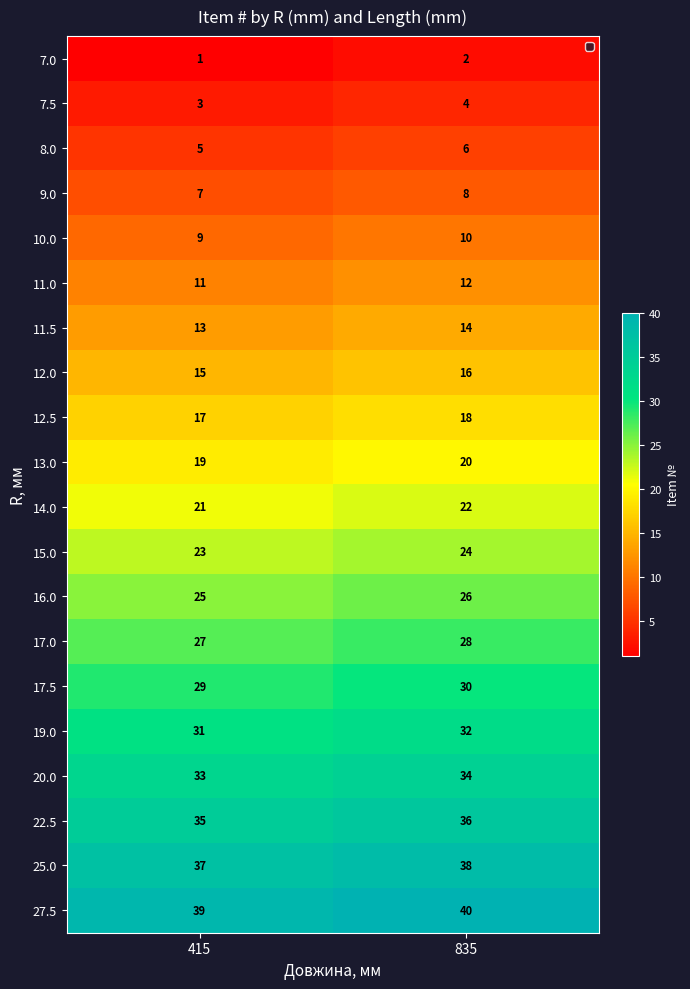

What is the sum of all 8.0 values?

11